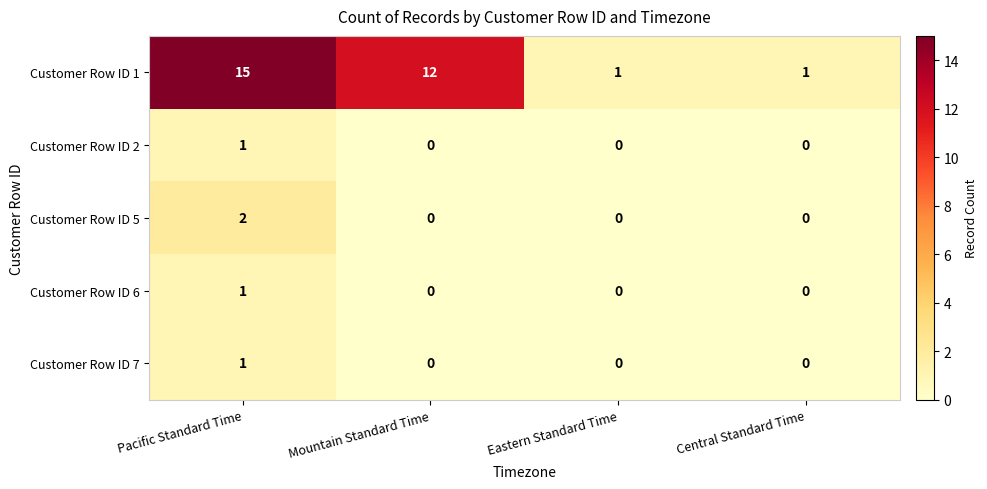

Which series has the widest spread of values?

Customer Row ID 1